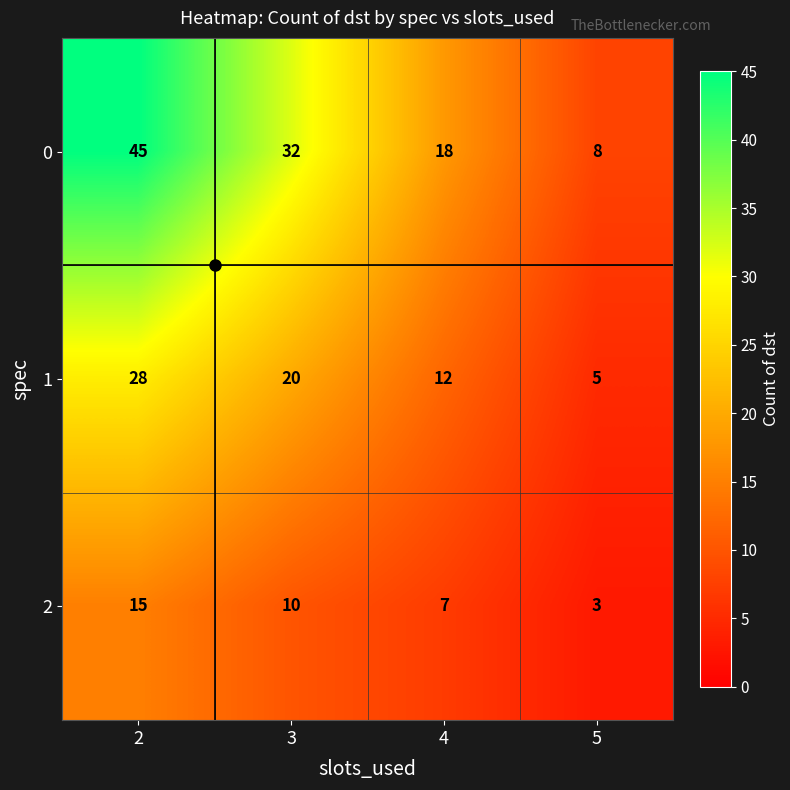

What is the spread (max minus min) of values at 3?

22